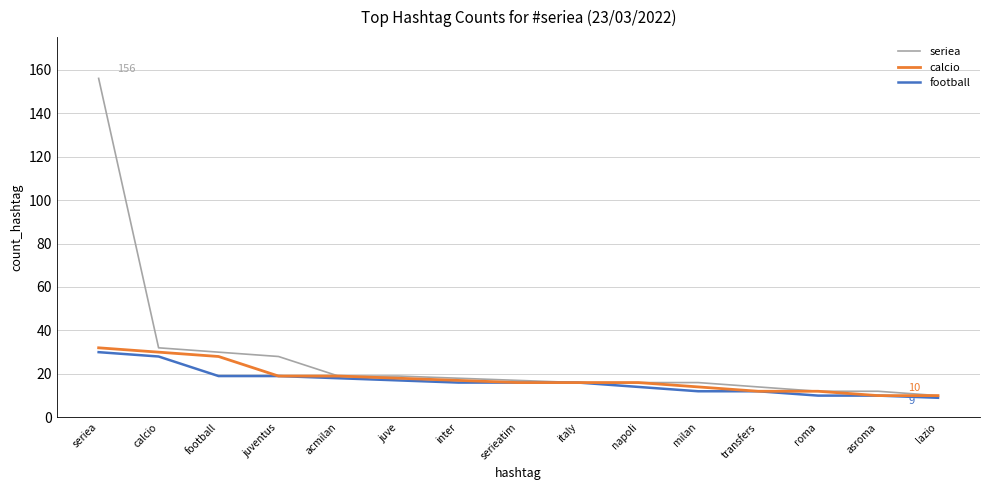

Is the value of seriea at calcio greater than the value of football at roma?

Yes